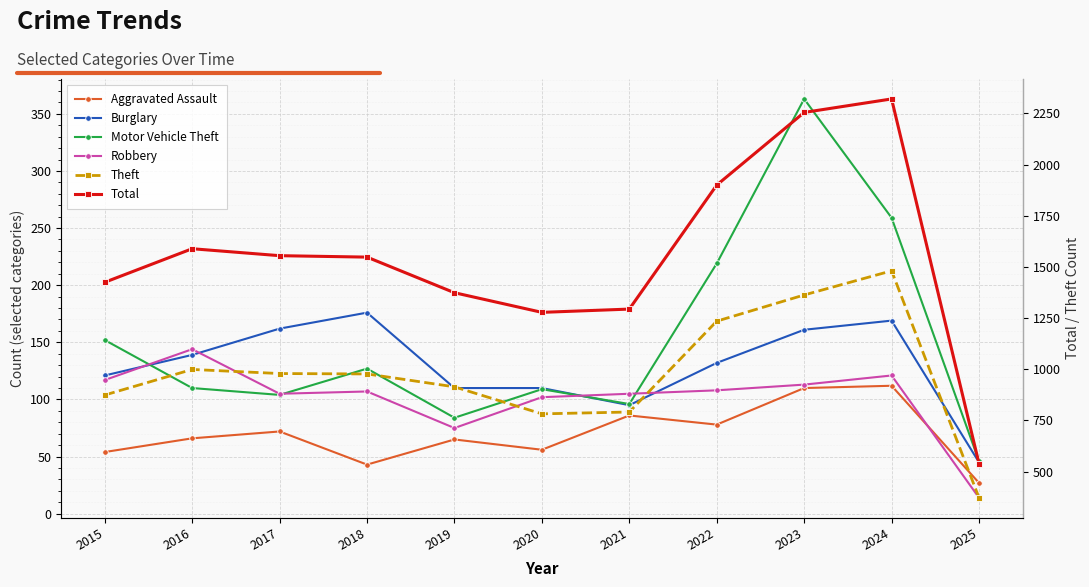

How many data points in Theft are less than 977?

5